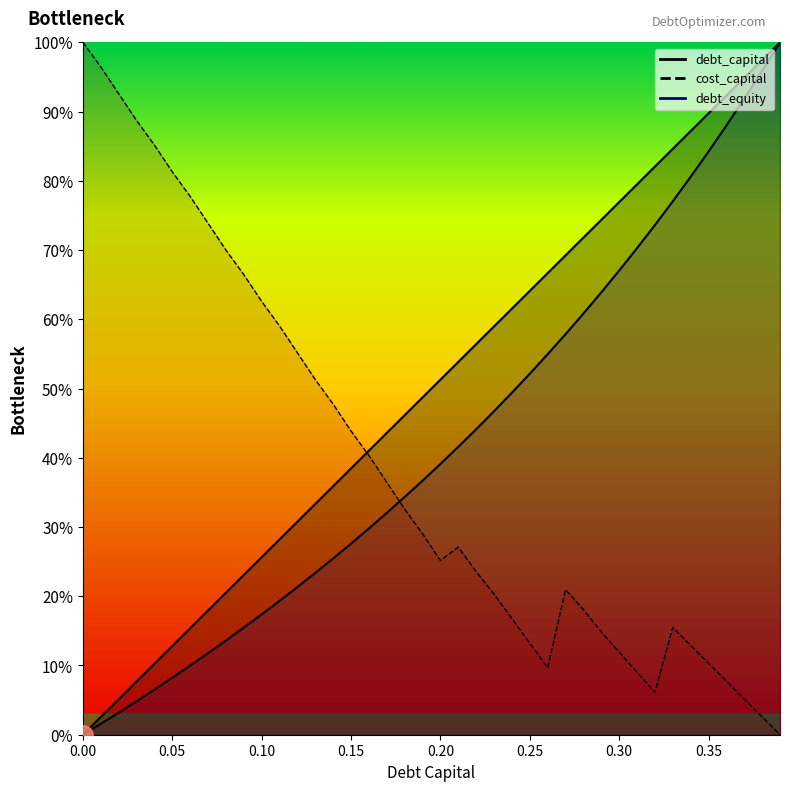

What is the sum of the cost_capital values at 0.25 and 0.06?

0.9